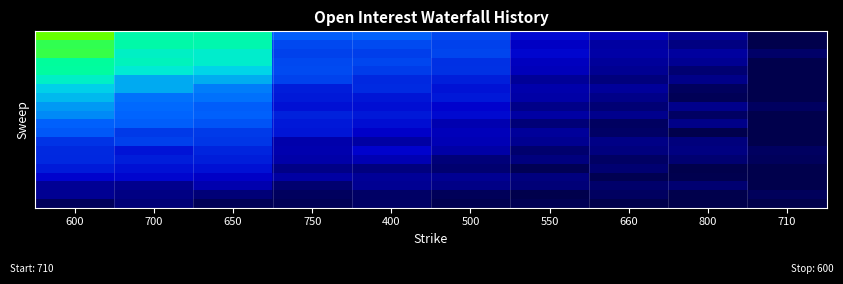

At which category is the sum across all series the highest?

600